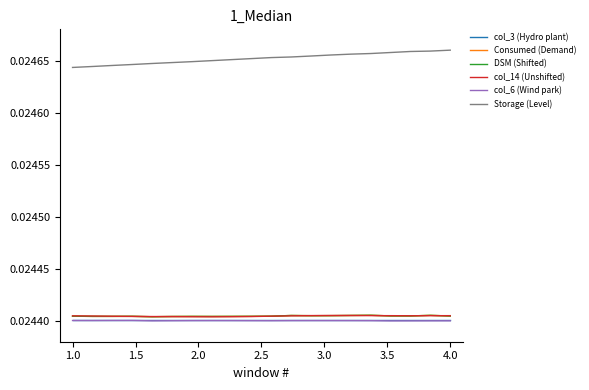

True or false: Storage (Level) and Consumed (Demand) intersect in this chart.

False